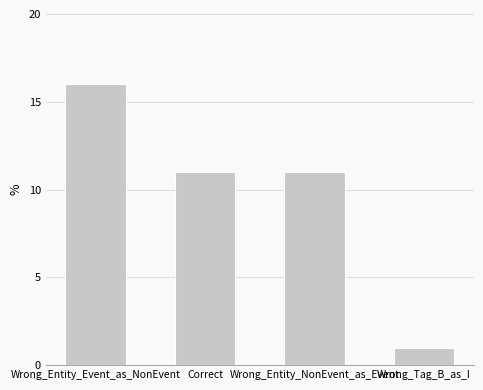

Count the values in the range 11 to 16.

3